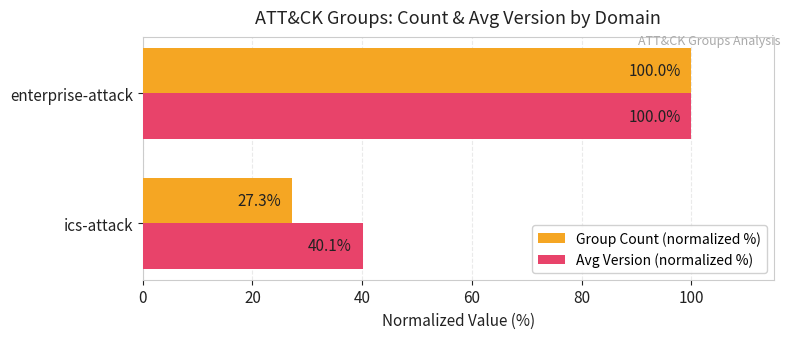

What is the difference between the maximum and minimum values in the Avg Version (normalized %) series?

59.9